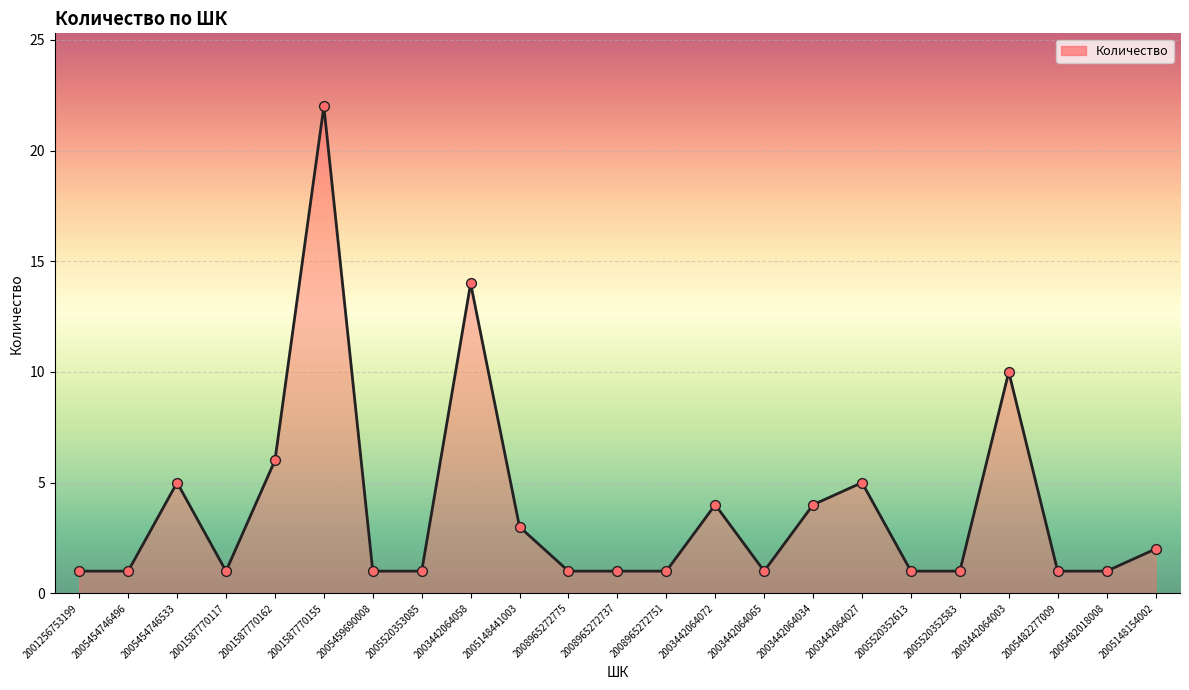

Which has a higher value, 2008965272775 or 2005148154002?

2005148154002